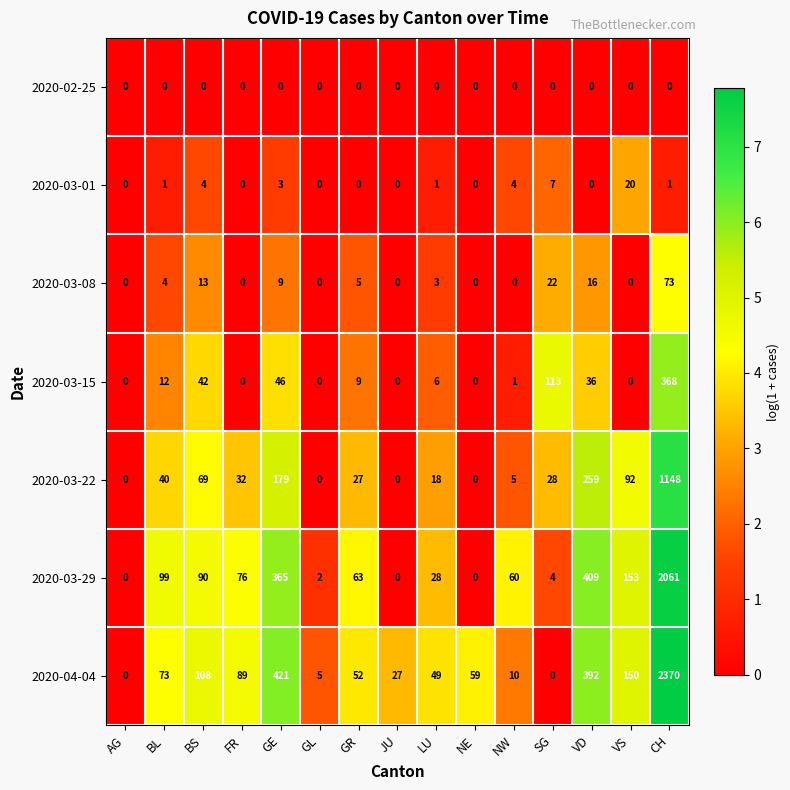

Which series has the largest total across all categories?

2020-04-04